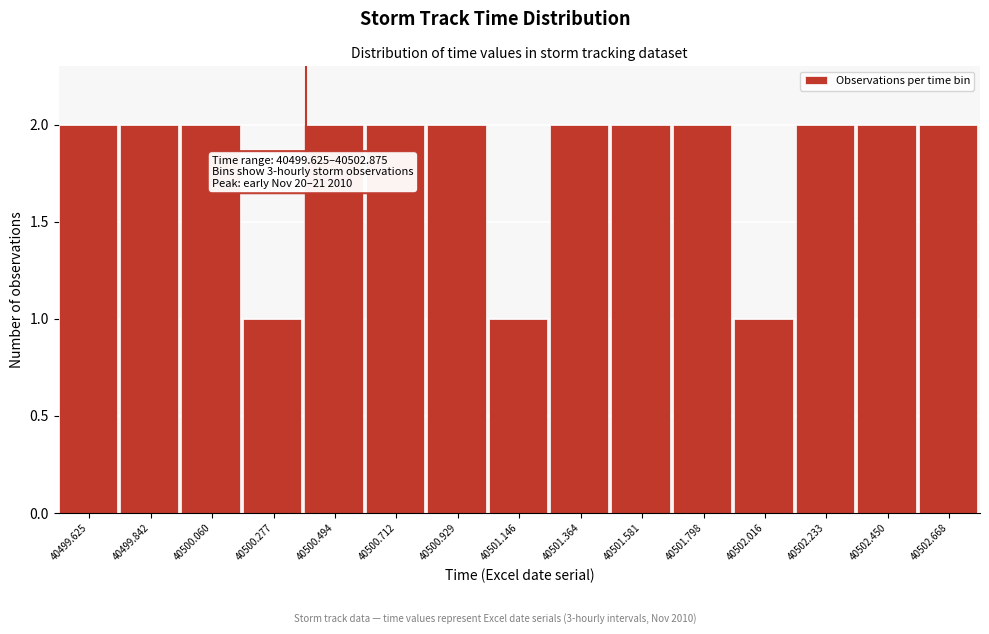

Reading right to left, what are all the values shown in this chart?

2	2	2	1	2	2	2	1	2	2	2	1	2	2	2